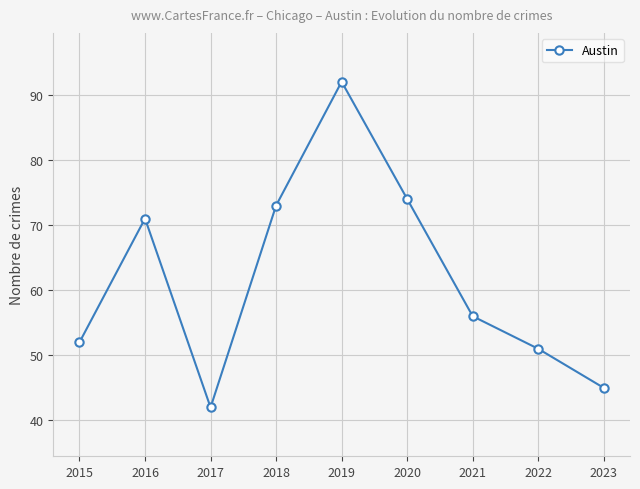

Reading left to right, extract all data points from this chart.

2015=52	2016=71	2017=42	2018=73	2019=92	2020=74	2021=56	2022=51	2023=45